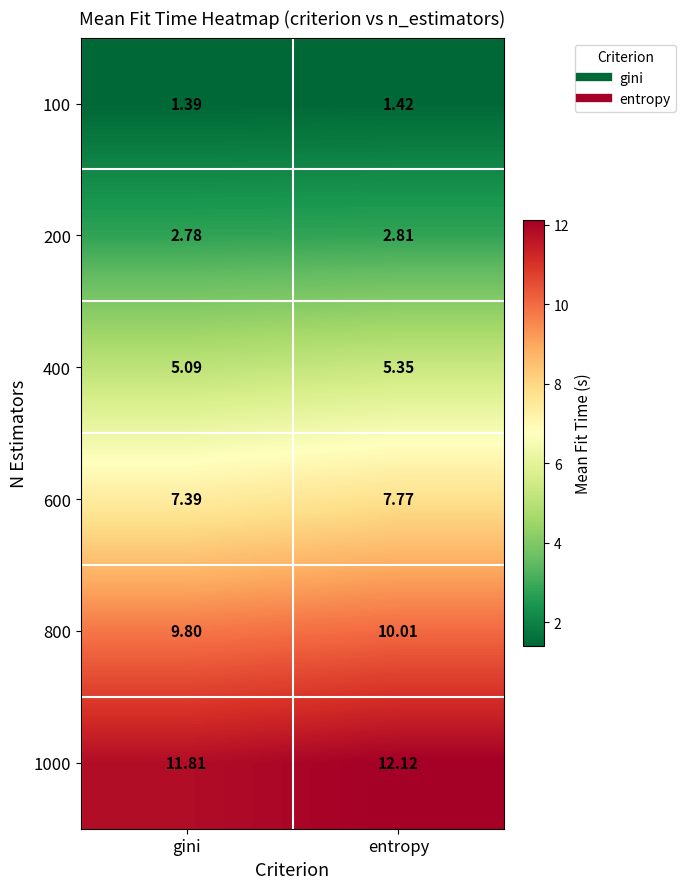

At how many categories does at least one series exceed 2?

2